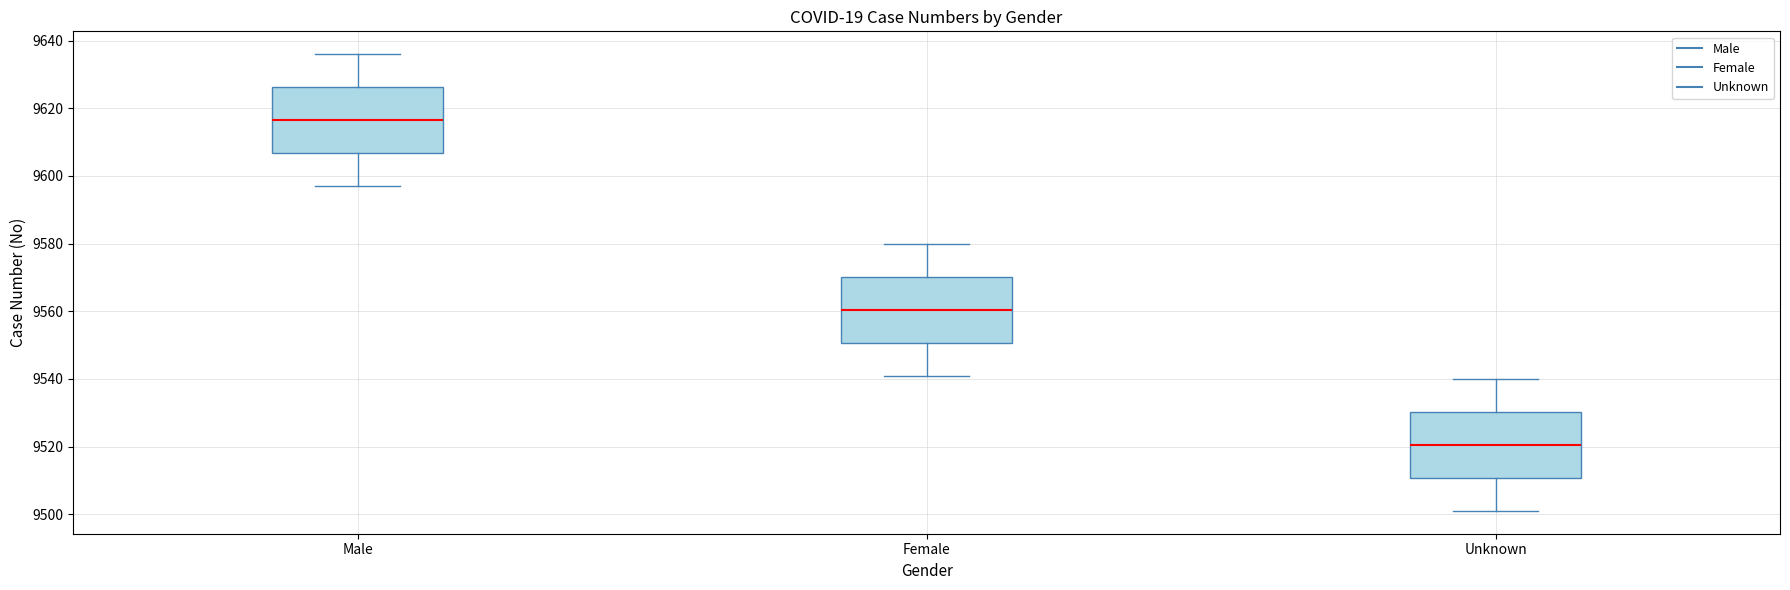

Which box's median line is the lowest?

Unknown